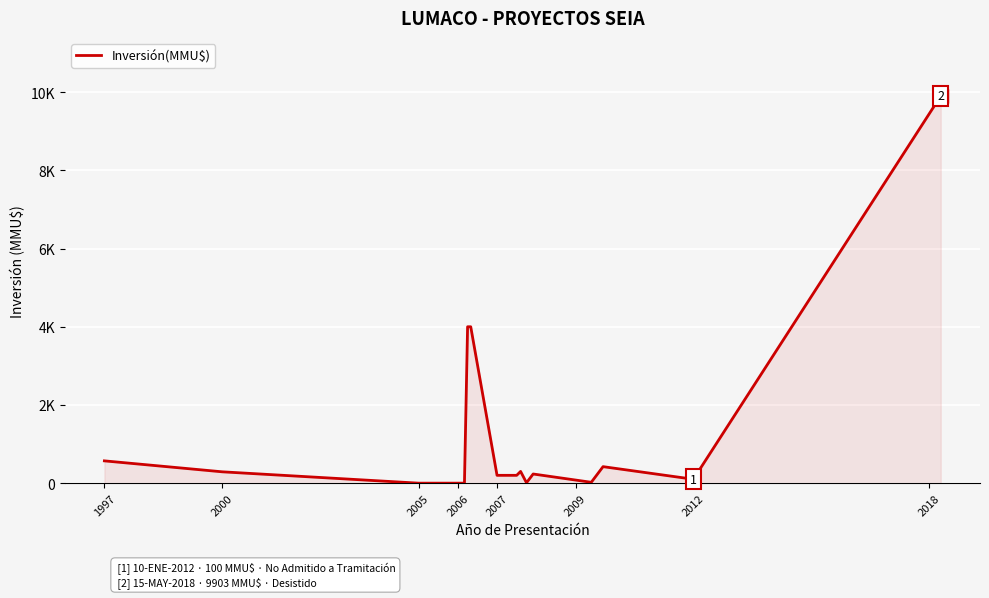

What is the sum of all values?

20251